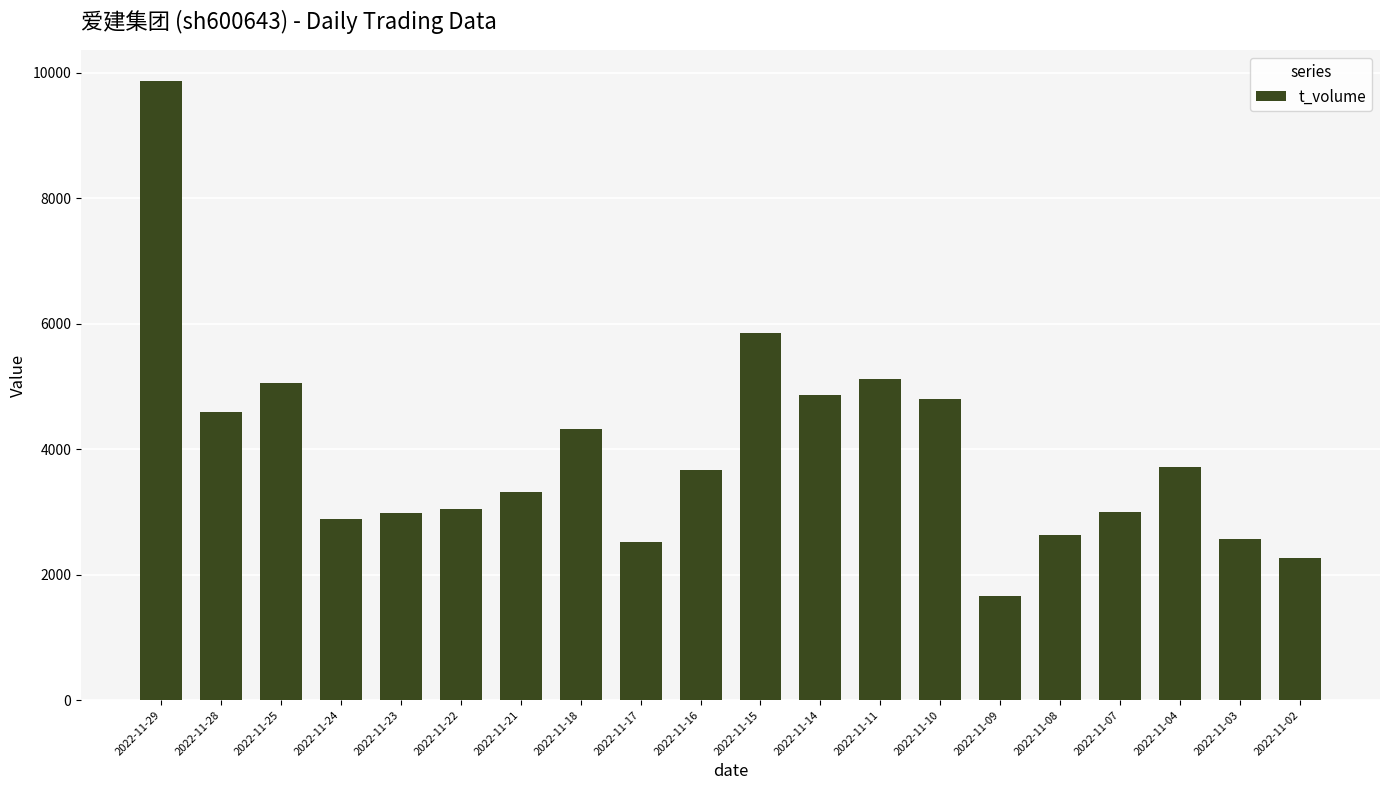

What value does the data have at 2022-11-25, to the nearest 10?

5060